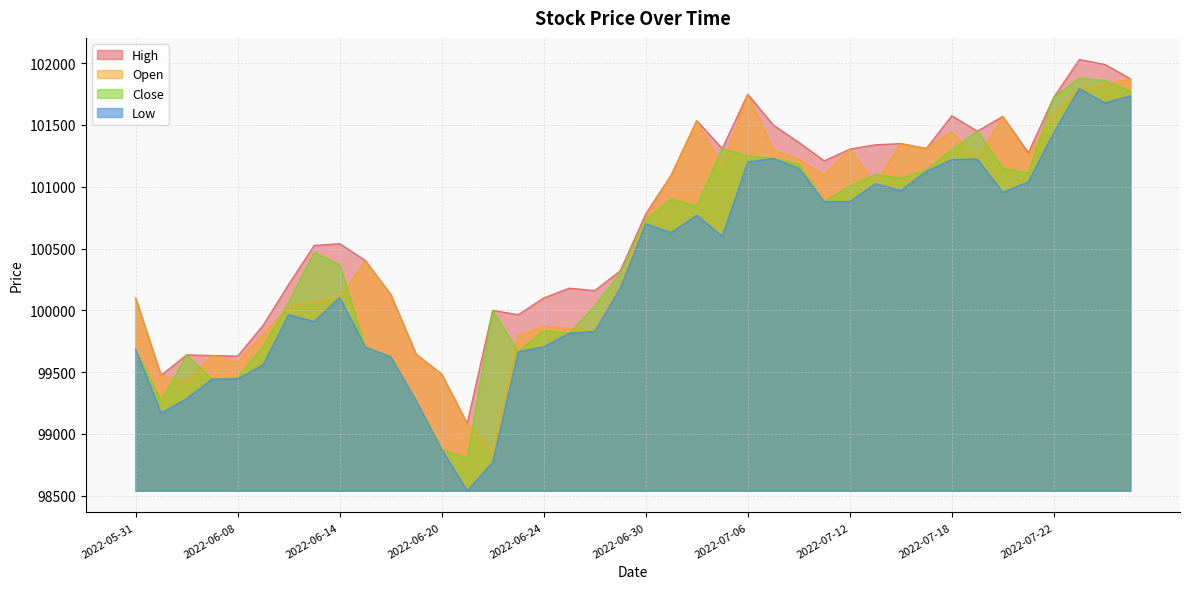

At which category does Close reach its first local valley?

2022-06-02